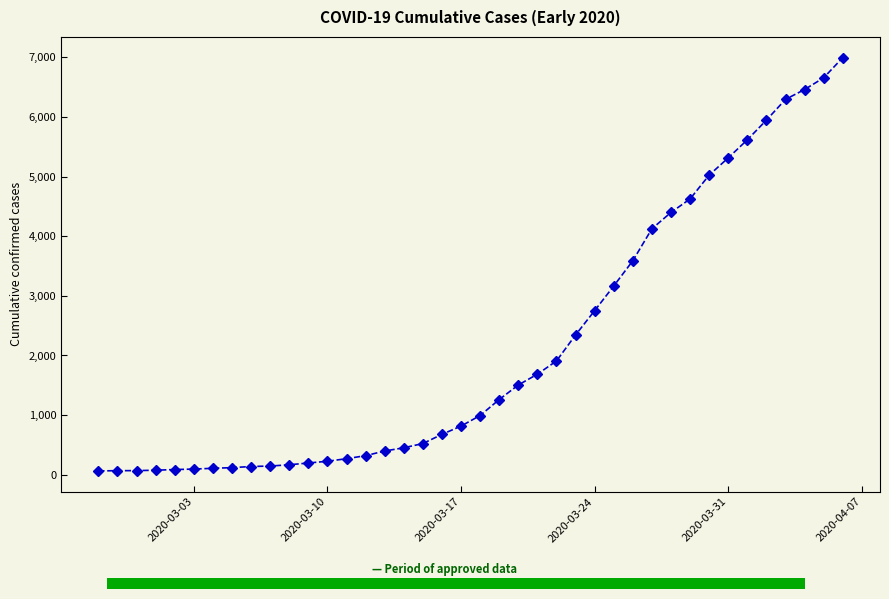

What is the difference between the second highest and minimum values?

6593